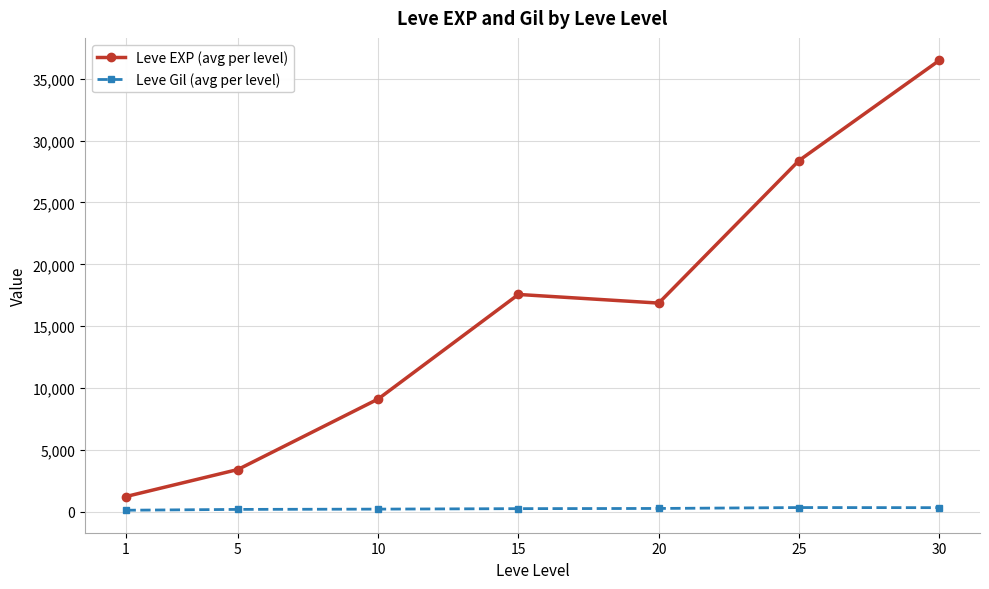

At 15, list the series in order from largest to smallest.

Leve EXP (avg per level), Leve Gil (avg per level)